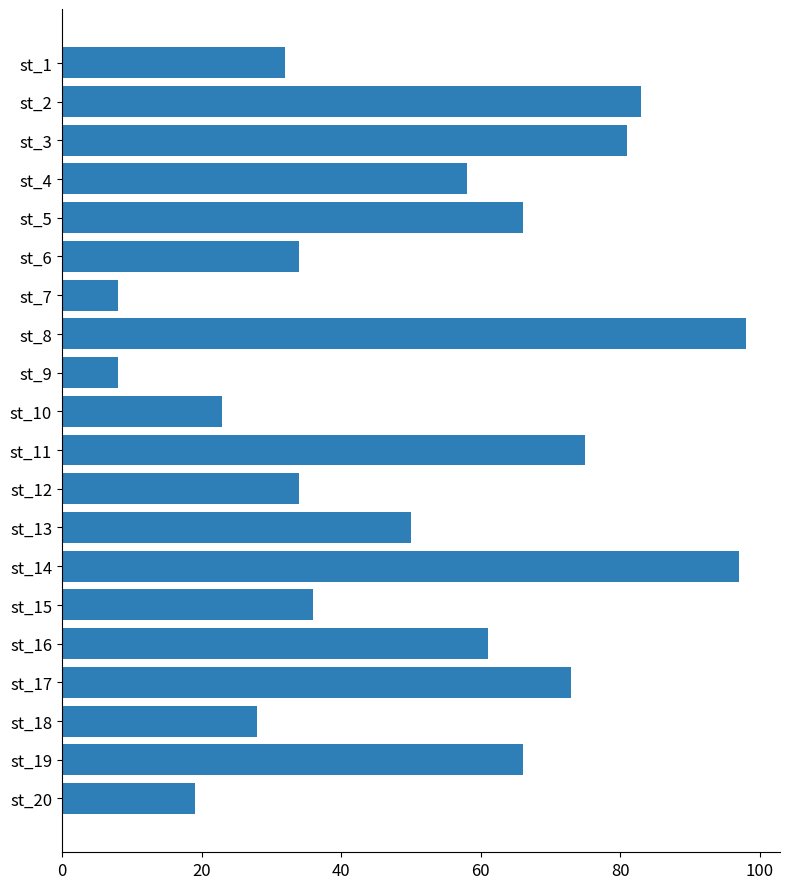

The value at st_5 is 90. True or false?

False